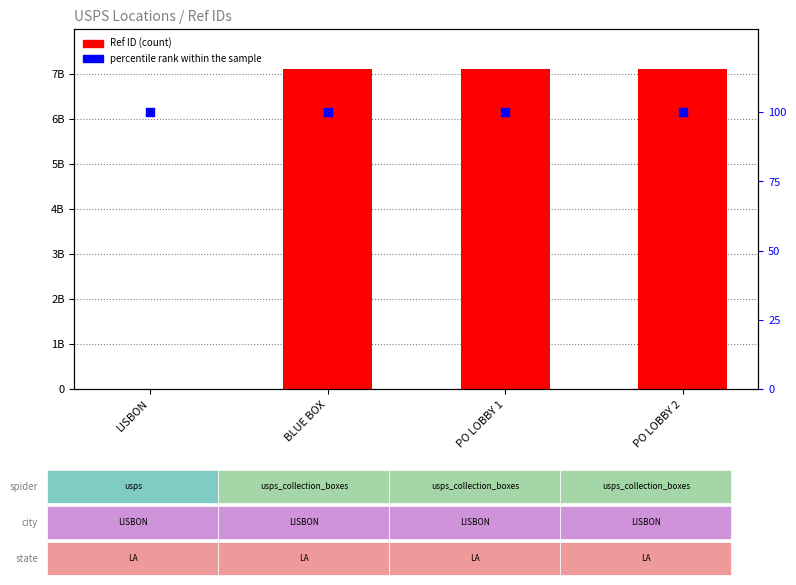

Is the value of percentile rank at PO LOBBY 2 greater than the value of Ref at PO LOBBY 2?

No